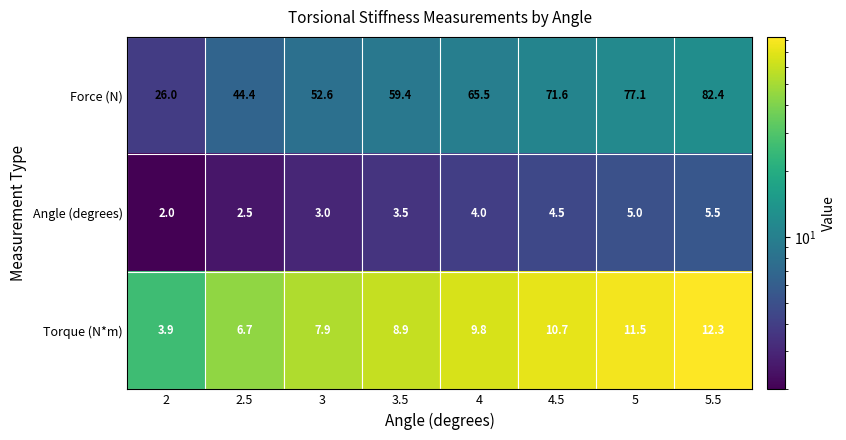

At how many categories does at least one series exceed 80?

1